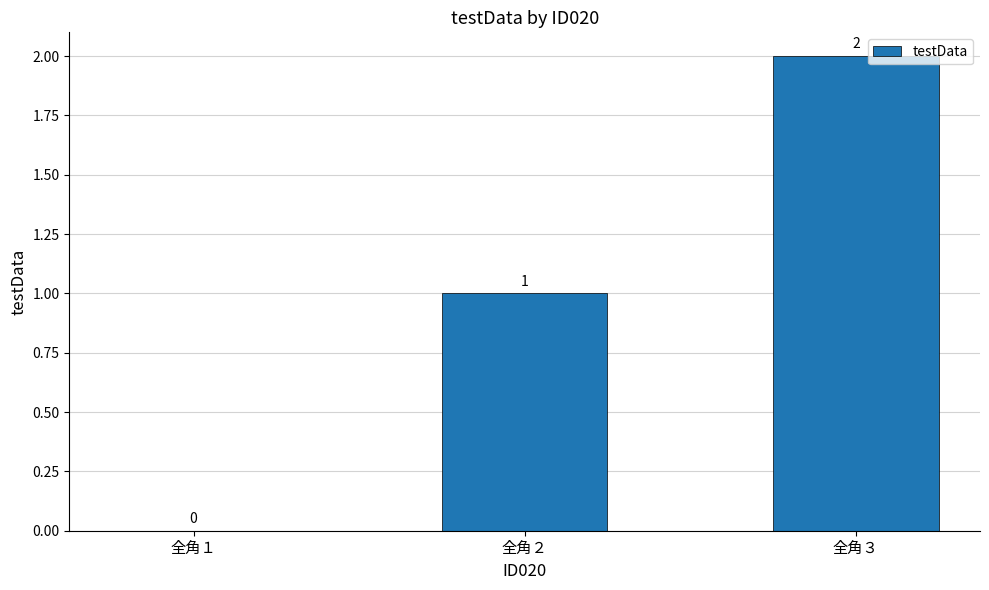

Approximately how many times larger is the value at 全角２ compared to 全角３?

0.5